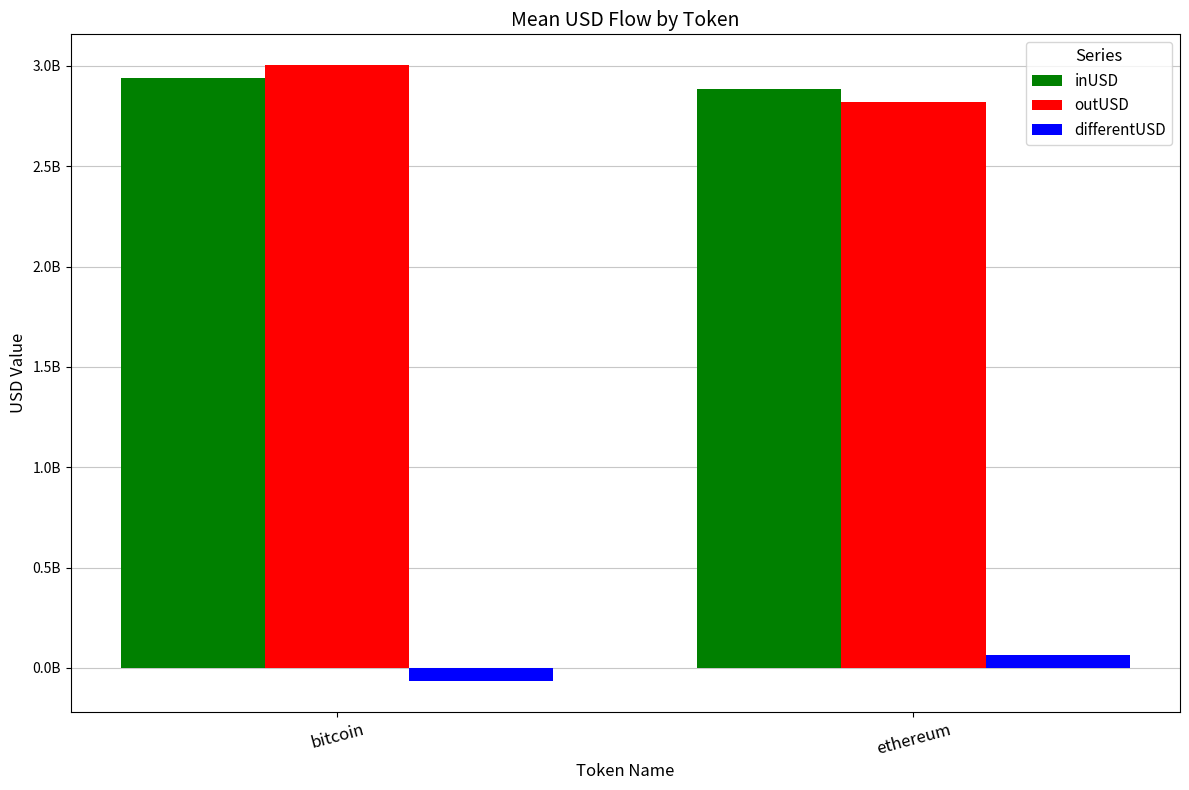

Which label corresponds to the largest value in the chart?

bitcoin